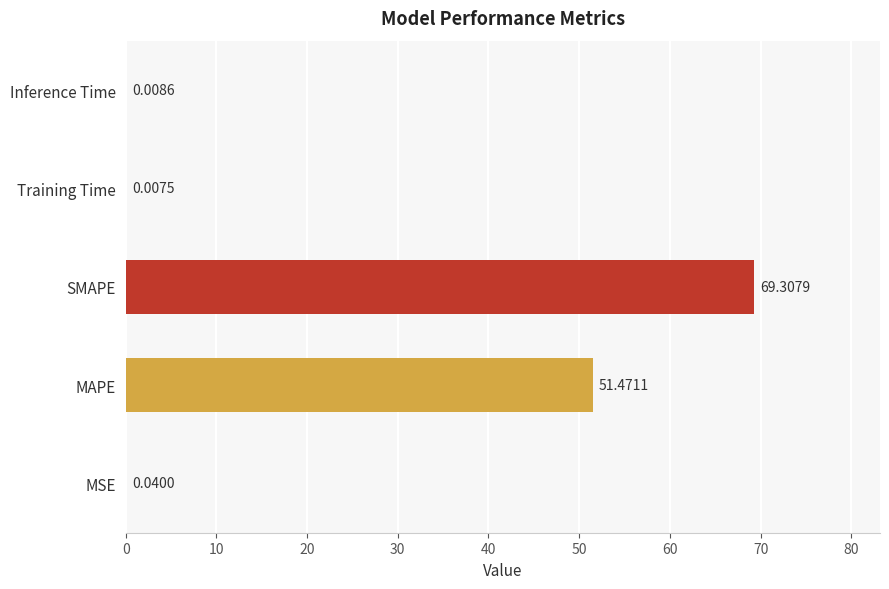

What is the change in value from MAPE to SMAPE?

+17.8